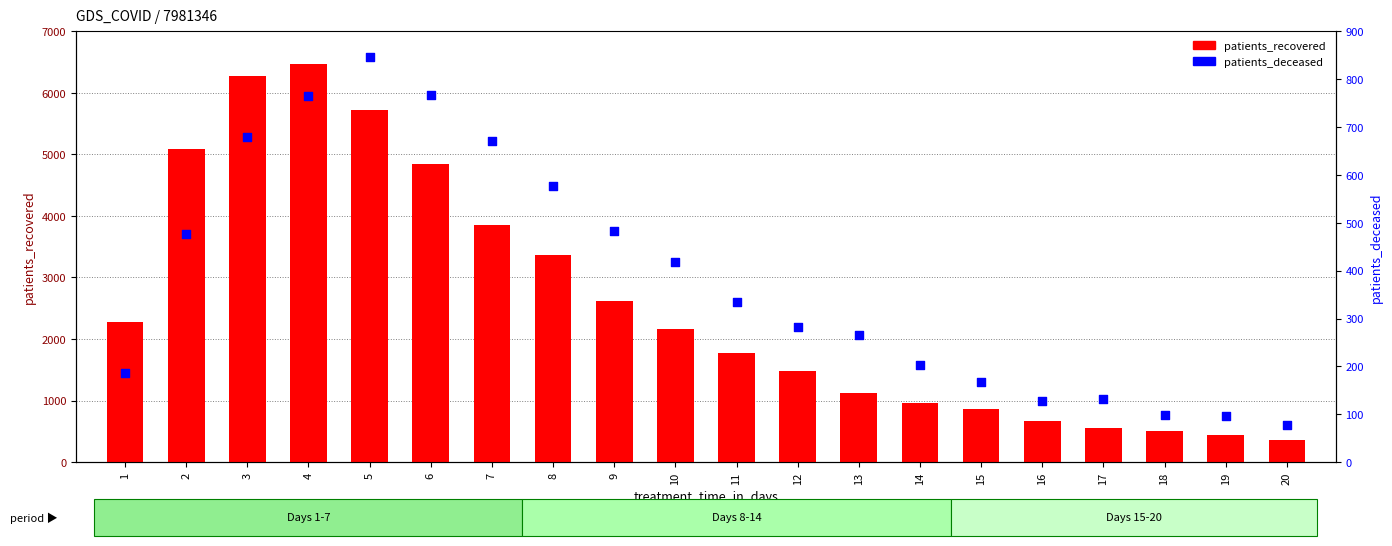

Which series has the largest total across all categories?

patients_recovered